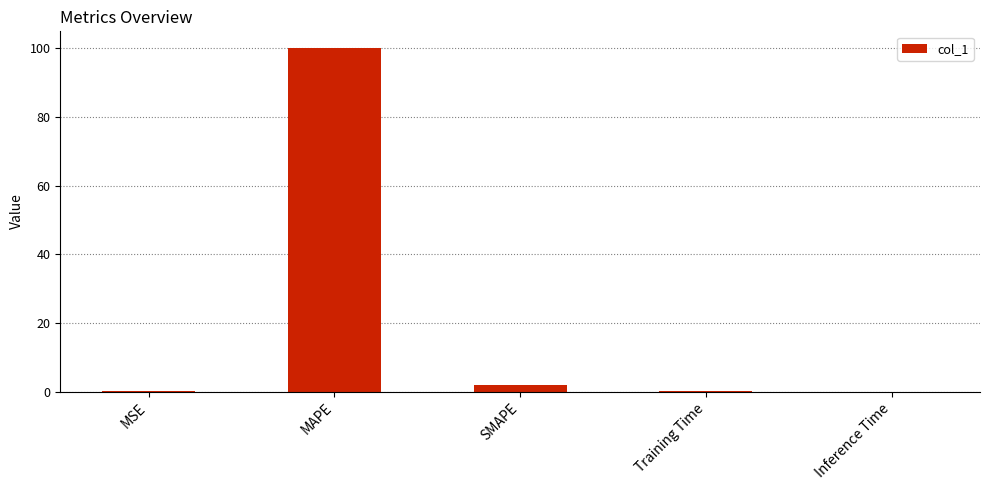

What is the change in value from MSE to MAPE?

+99.5